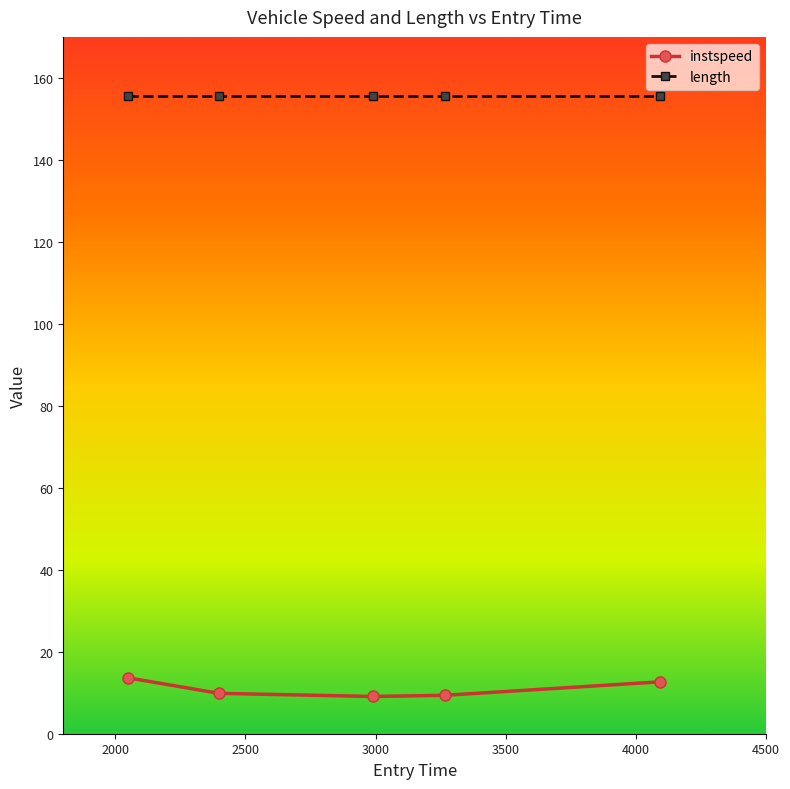

True or false: length and instspeed intersect in this chart.

False